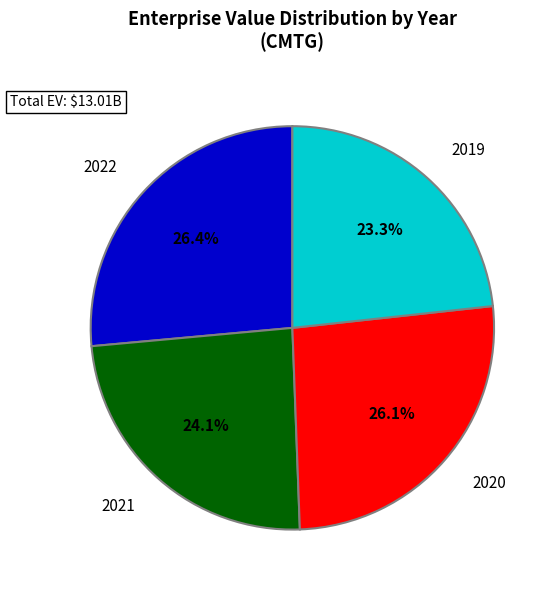

Count the number of slices in the pie.

4